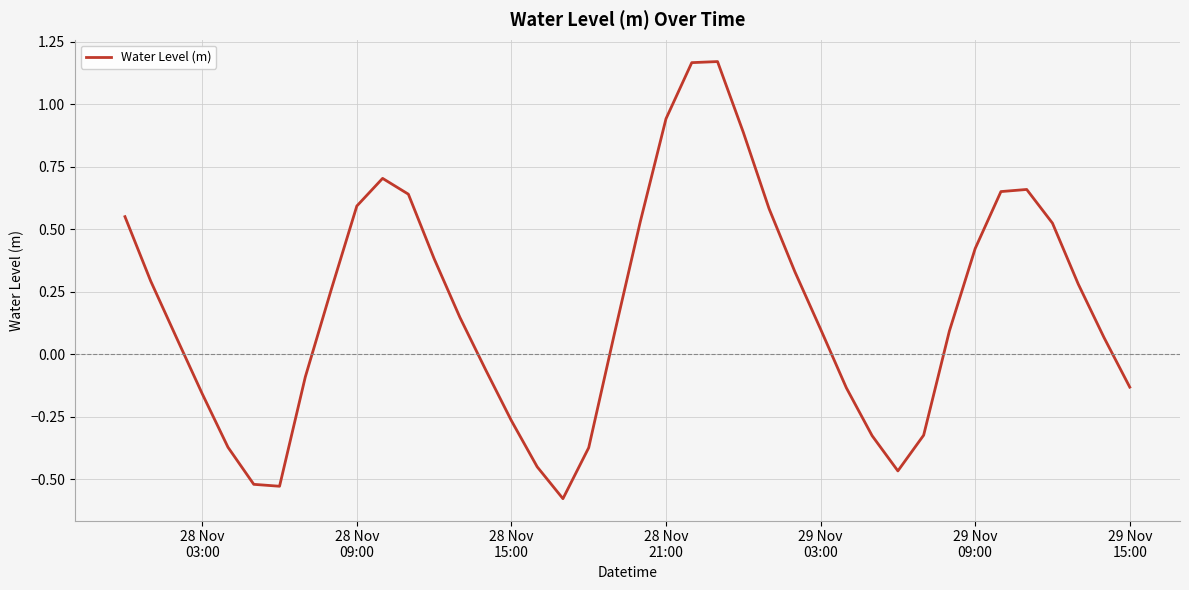

What is the difference between the second highest and second lowest values?

1.7